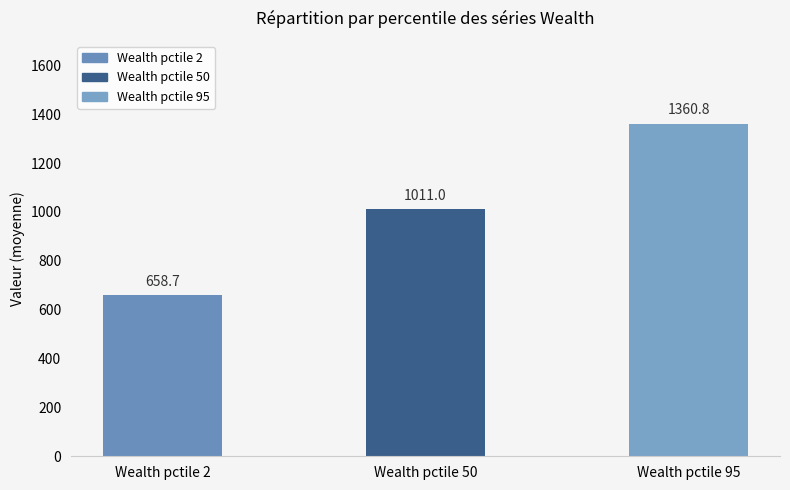

What is the value of the 2nd bar from the left?

1011.0